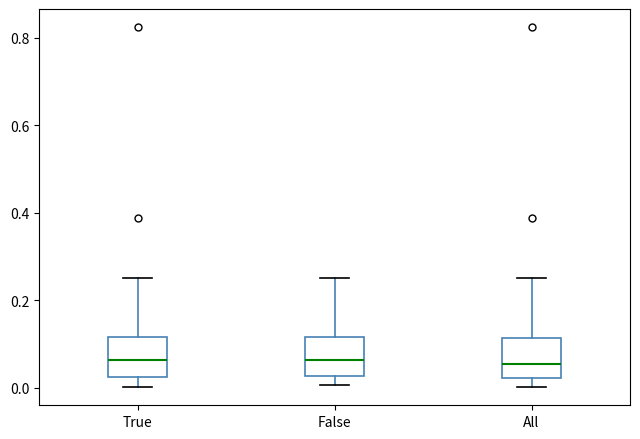

Reading left to right, transcribe this box plot: for each box, give where its median line is, the range the box spans, and where its two whiskers end, as read against the y-axis. The values are not printed on the chart, so give them approximately, as read against the axis.

True: median 0.06, box 0.02 to 0.12, whiskers 0.00 to 0.26
False: median 0.06, box 0.02 to 0.12, whiskers 0.00 to 0.26
All: median 0.06, box 0.02 to 0.12, whiskers 0.00 to 0.26